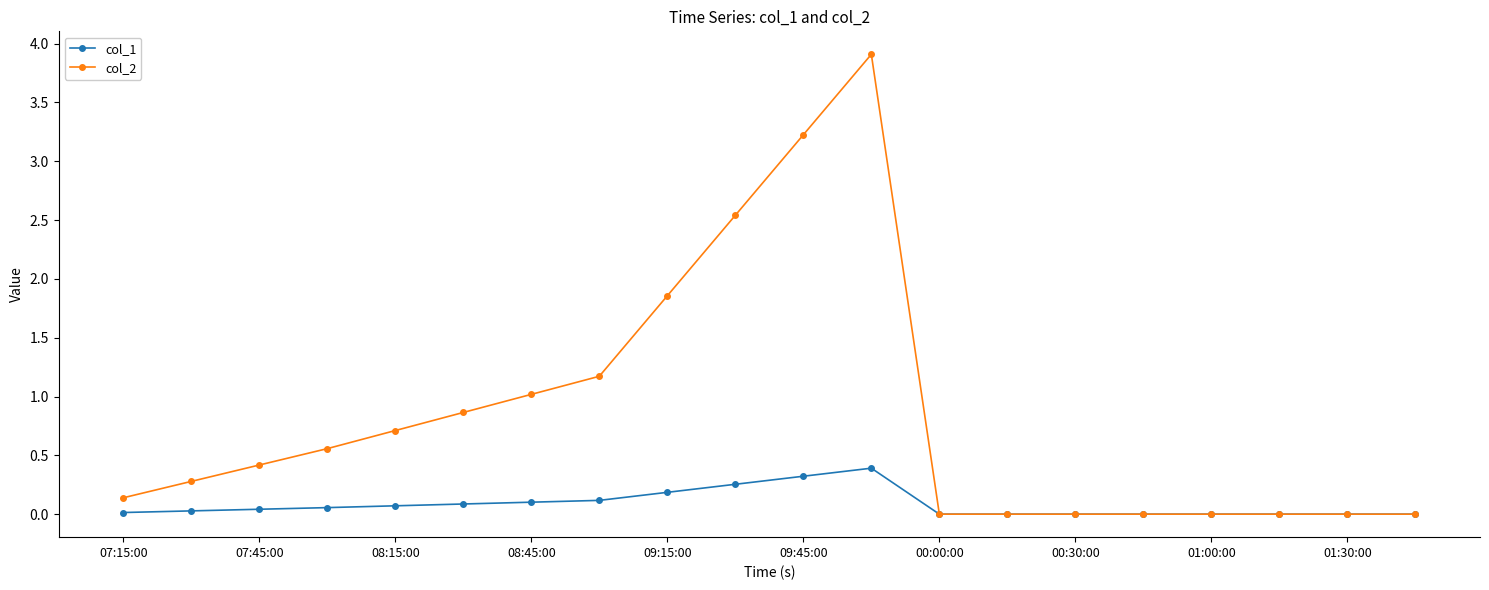

Which series has the largest total across all categories?

col_2